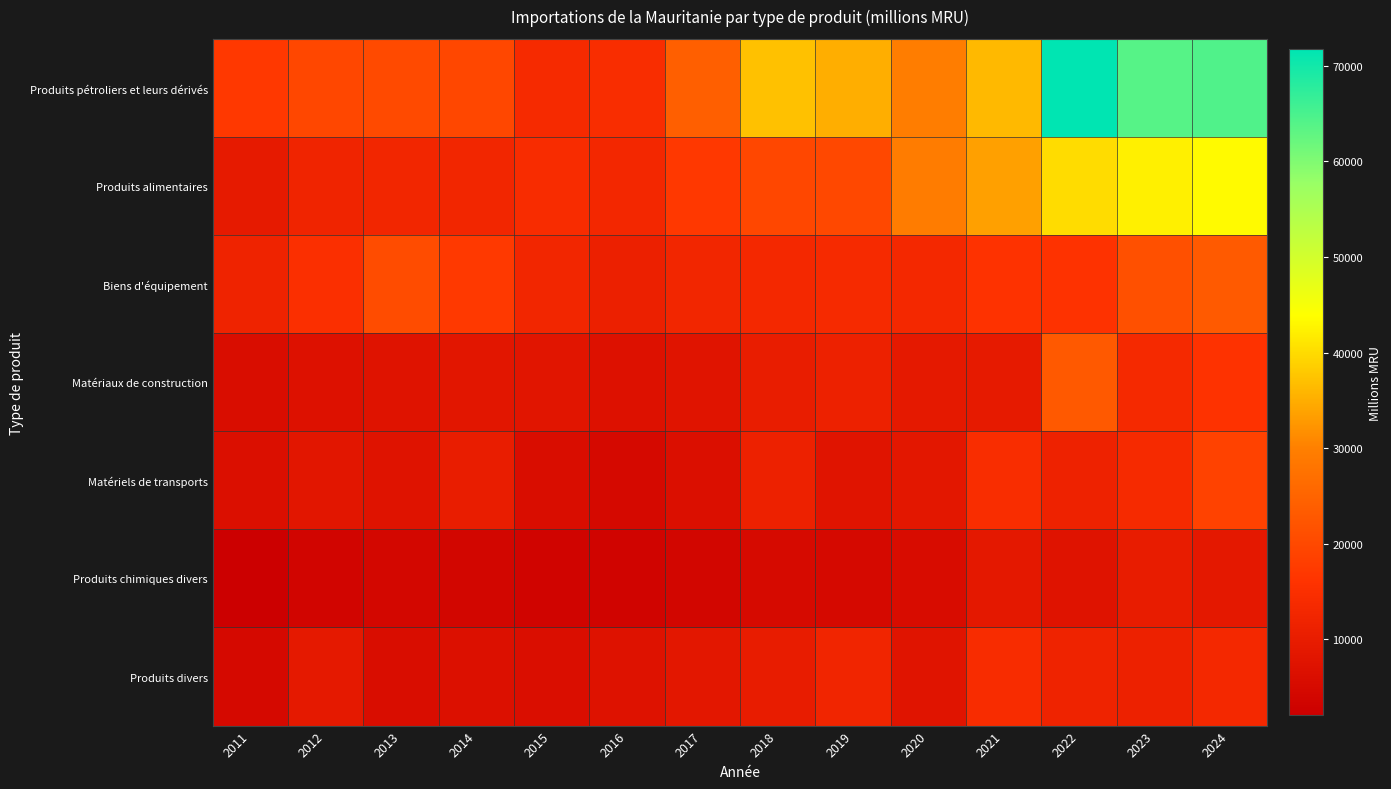

At how many categories does at least one series exceed 43769?

3